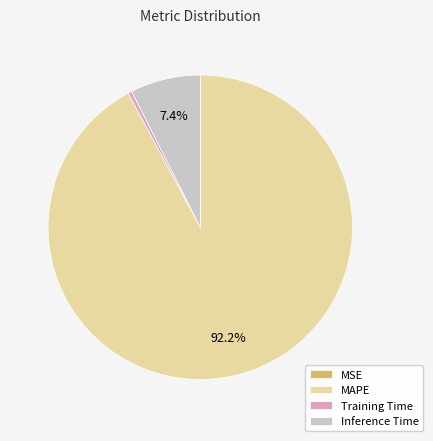

Is there any slice that represents more than half of the pie?

Yes